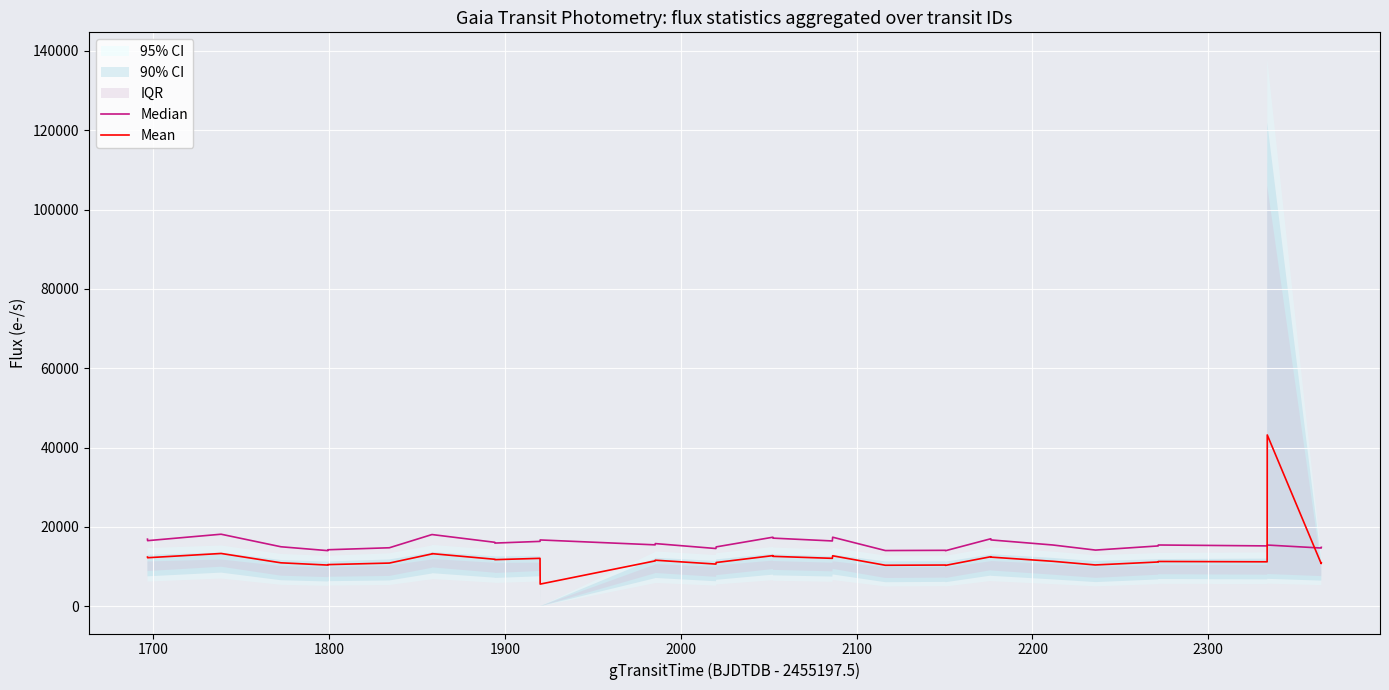

How many values in the Mean series are below 11317?

17